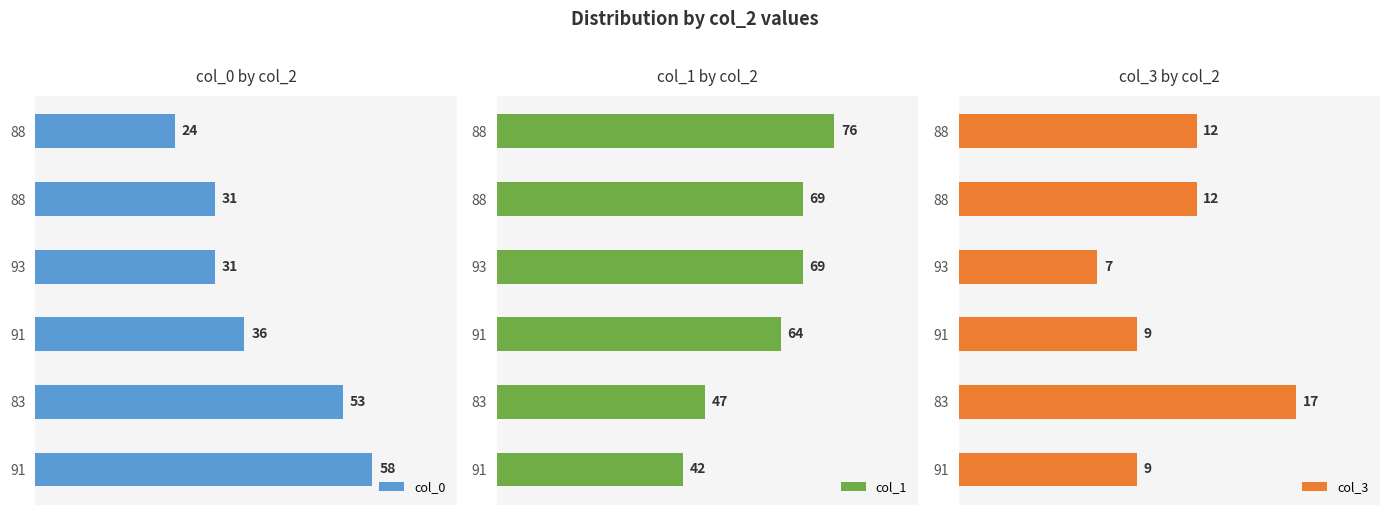

How many values in the col_3 series are below 12?

3